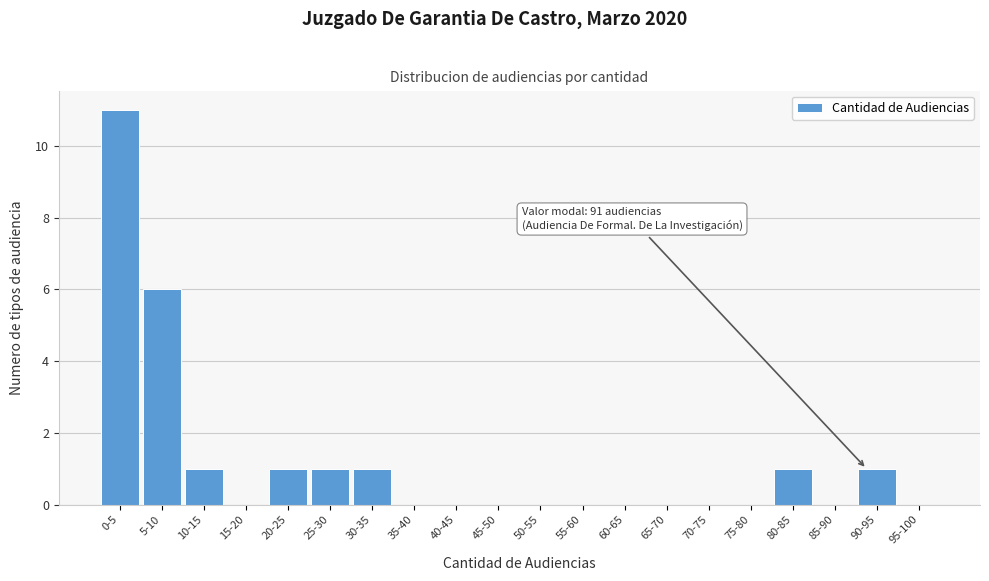

Reading right to left, transcribe all the data shown in this chart.

95-100=0	90-95=1	85-90=0	80-85=1	75-80=0	70-75=0	65-70=0	60-65=0	55-60=0	50-55=0	45-50=0	40-45=0	35-40=0	30-35=1	25-30=1	20-25=1	15-20=0	10-15=1	5-10=6	0-5=11